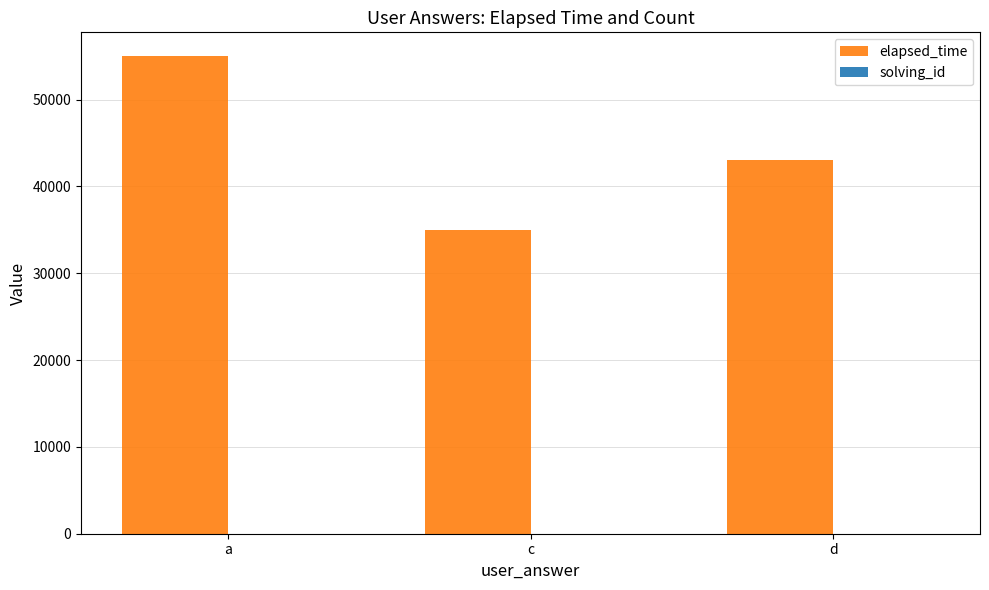

The elapsed_time series shows 43000 at d. True or false?

True